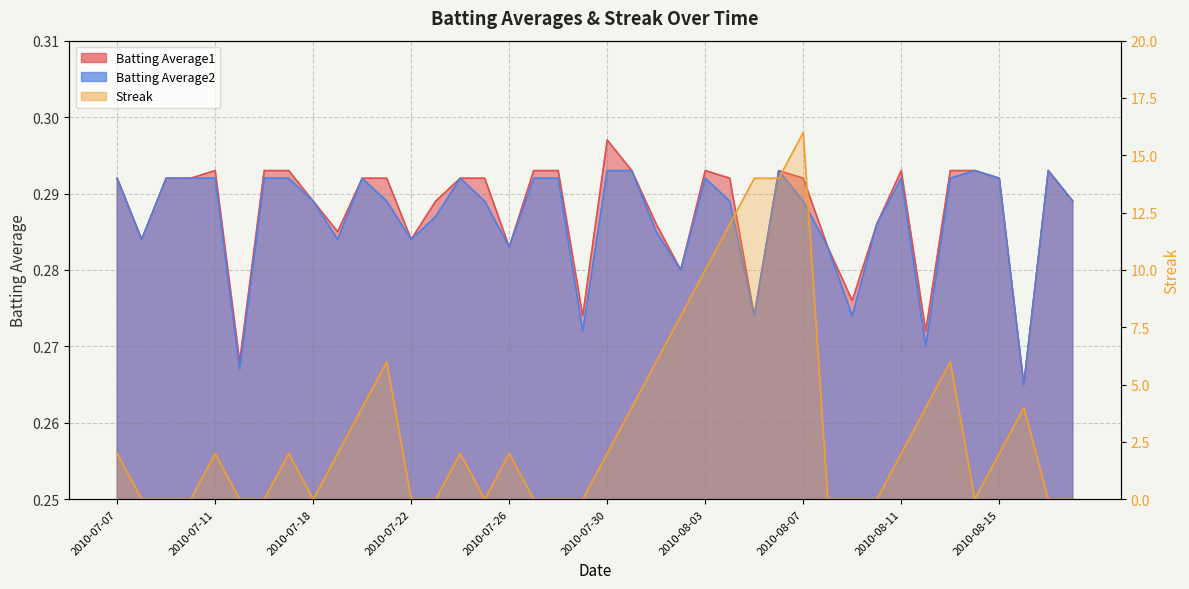

Count the Batting Average1 values in the range 0 to 1.

40